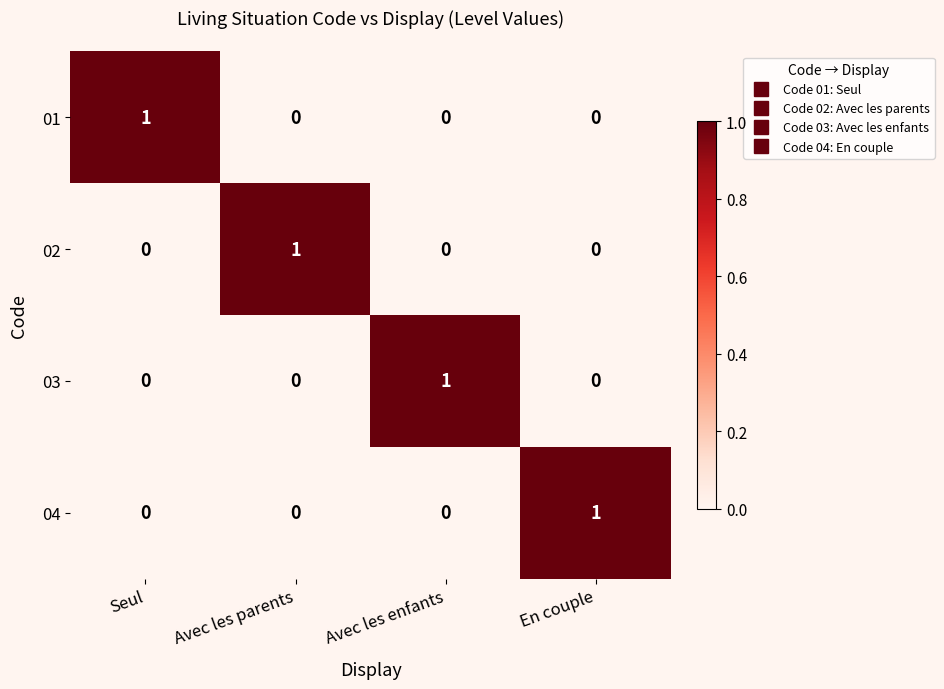

Is it true that 01 equals 1 at En couple?

False